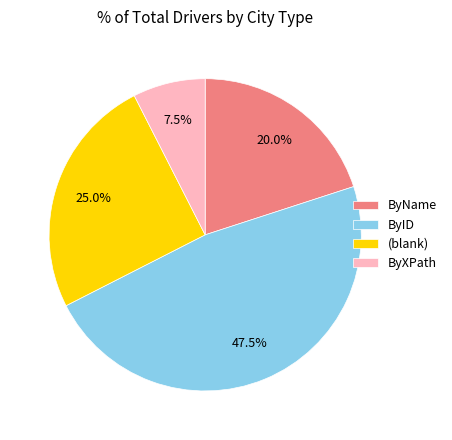

Combined, do ByID and ByXPath account for over 50%?

Yes